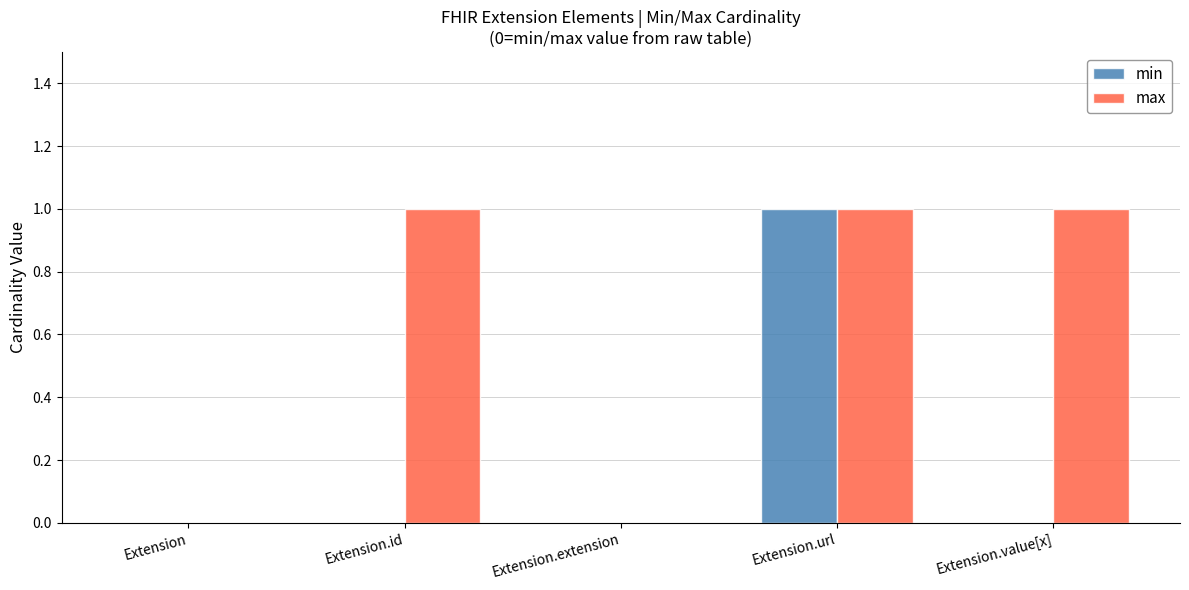

What is the sum of all max values?

3